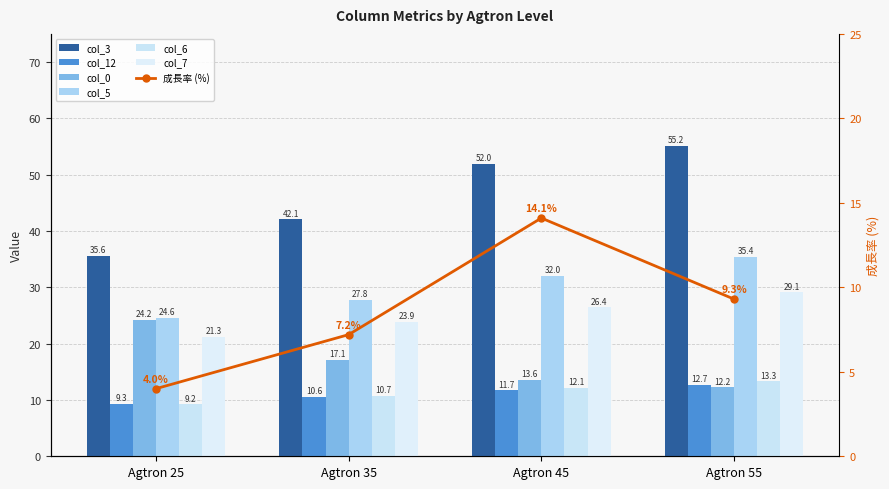

What is the difference between the maximum and minimum values in the col_6 series?

4.1